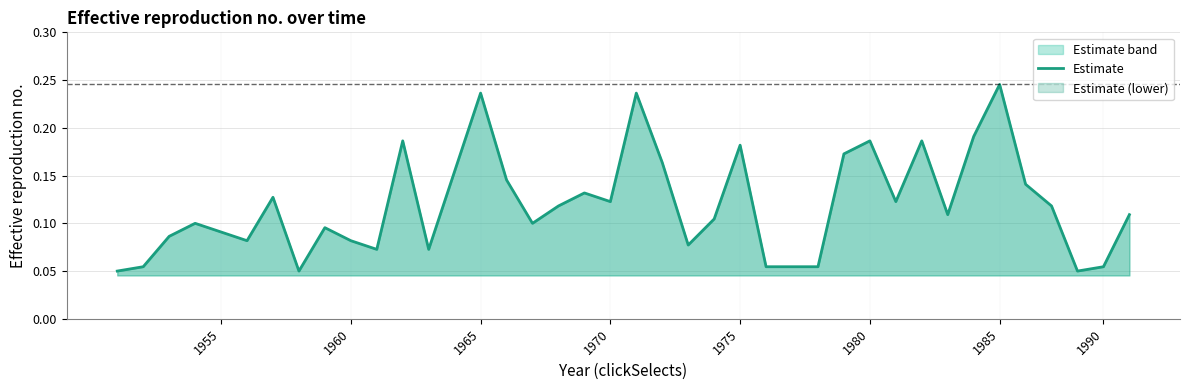

Reading left to right, transcribe all the data shown in this chart.

0.1	0.1	0.1	0.1	0.1	0.1	0.1	0.1	0.1	0.1	0.1	0.2	0.1	0.2	0.2	0.1	0.1	0.1	0.1	0.1	0.2	0.2	0.1	0.1	0.2	0.1	0.1	0.1	0.2	0.2	0.1	0.2	0.1	0.2	0.2	0.1	0.1	0.1	0.1	0.1